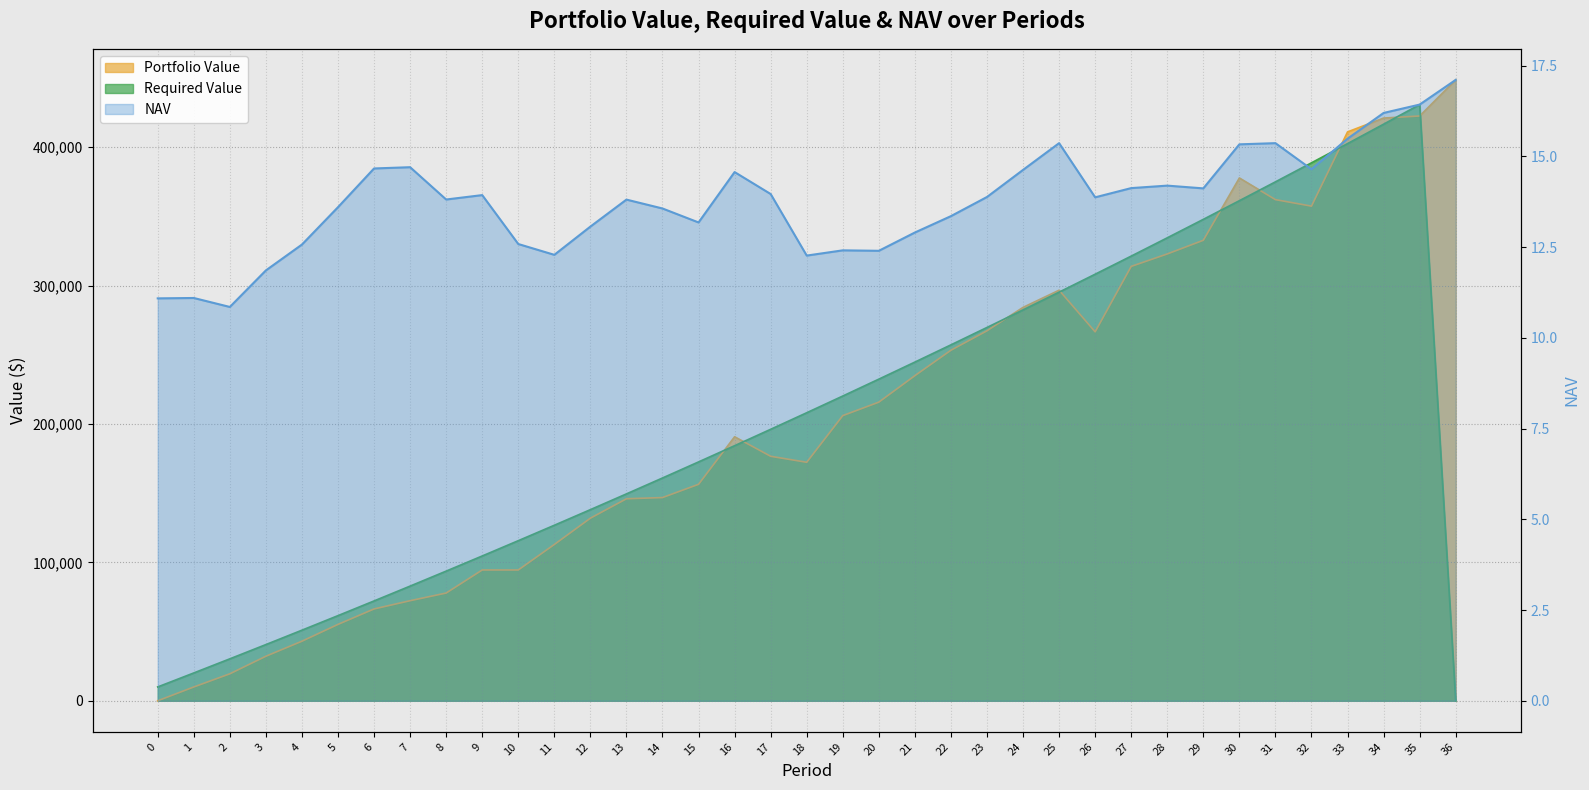

After their last crossing, which series has the higher values: Portfolio Value or NAV?

Portfolio Value